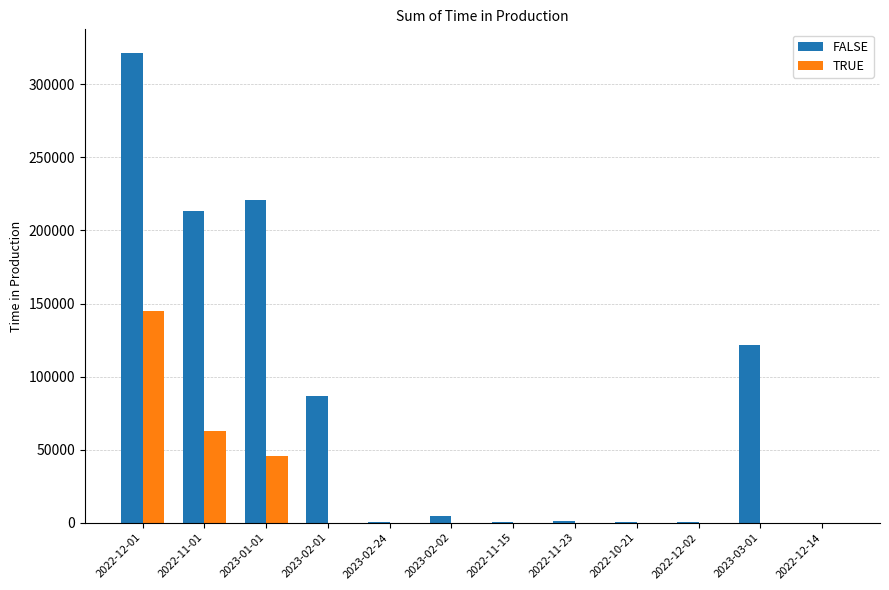

What is the maximum value shown in the chart?

321614